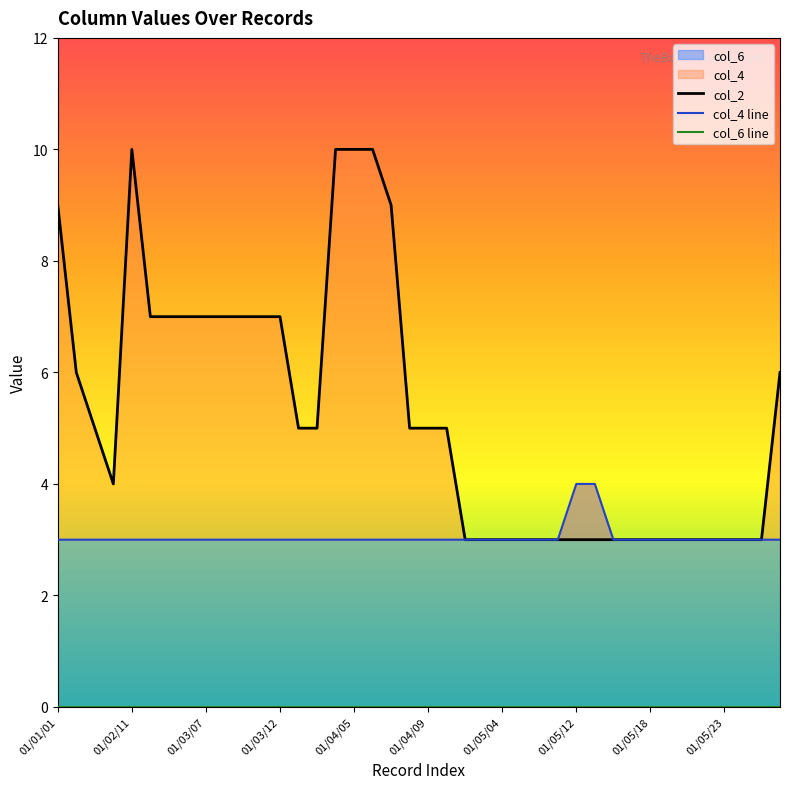

Which category has the highest value in the col_6 line series?

01/01/01